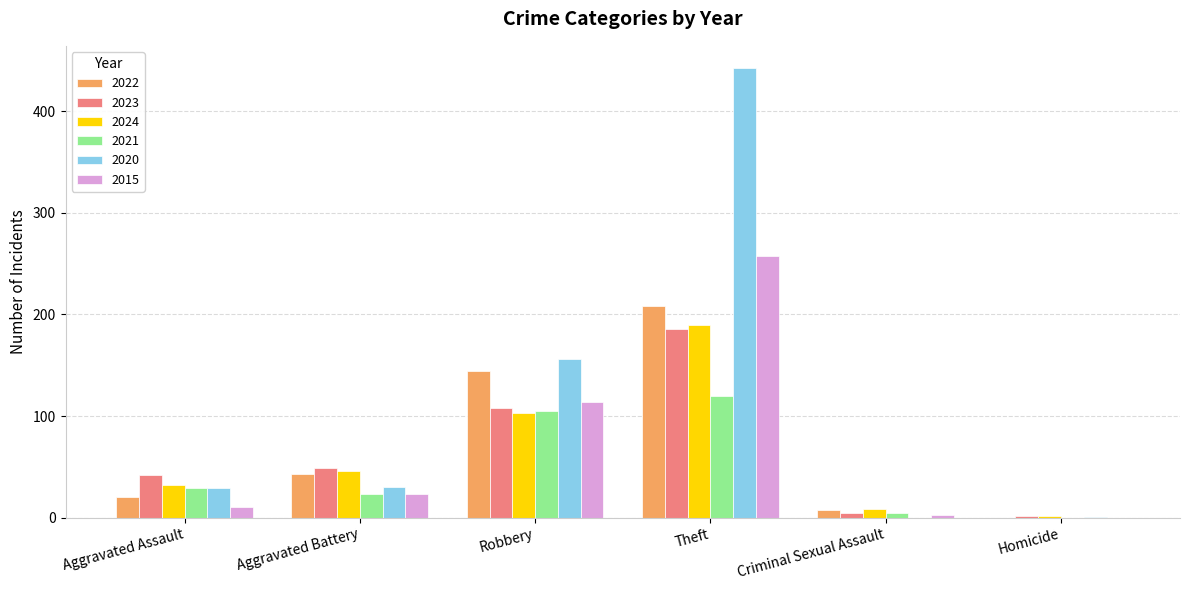

The value of 2023 at Theft is 186. True or false?

True